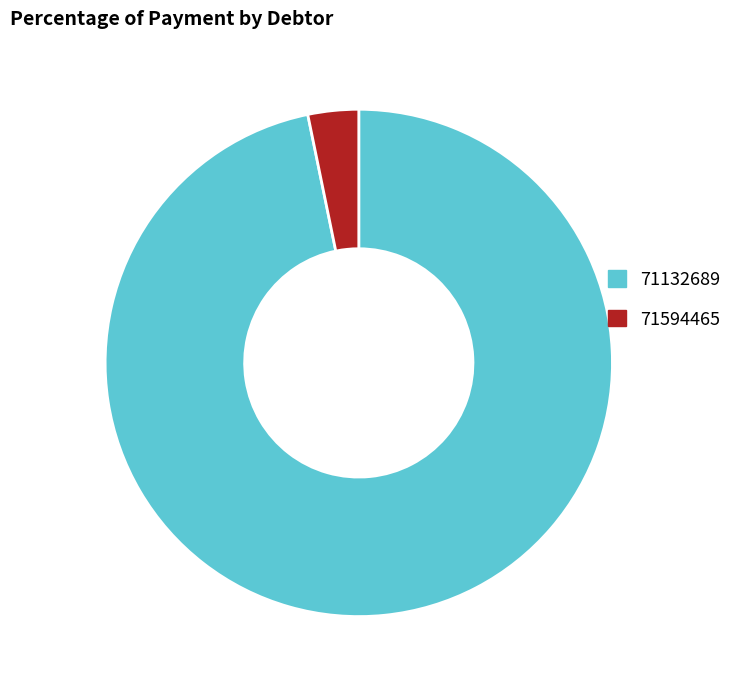

The 71132689 slice represents 86% of the pie. True or false?

False